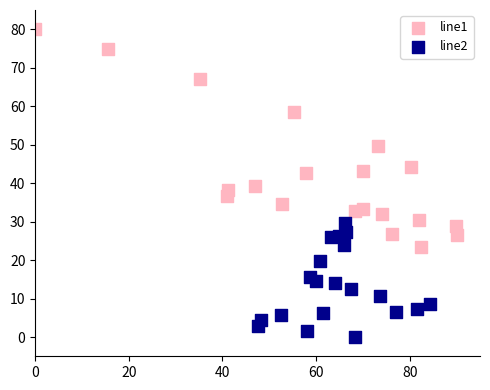

Which series contains the lowest Y value?

line2